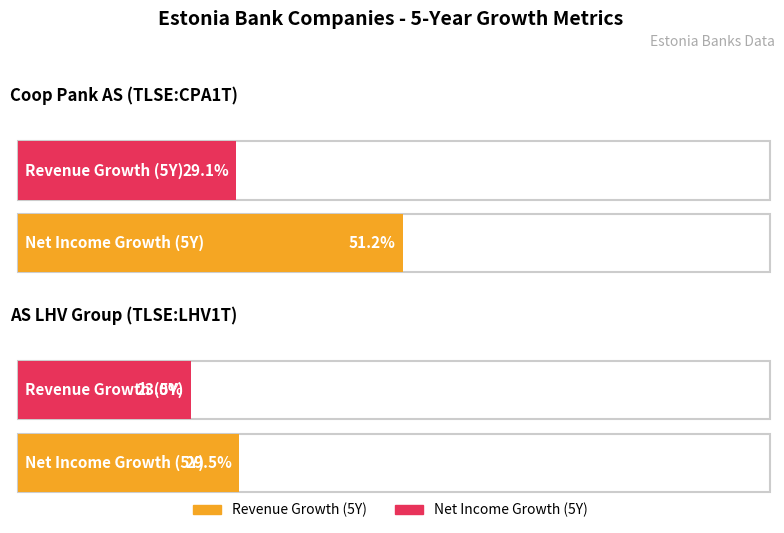

How many groups of bars are there?

2